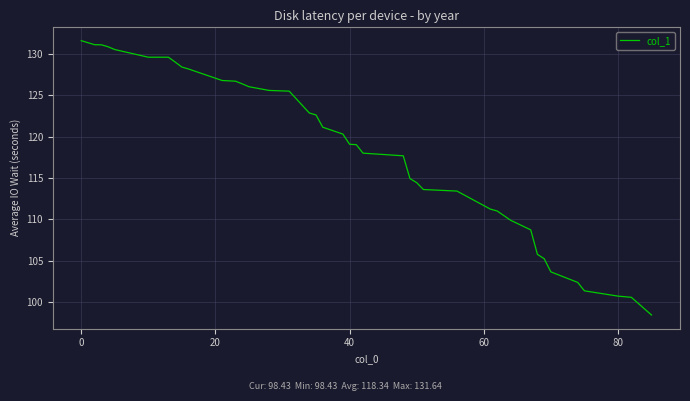

What is the minimum value shown in the chart?

98.4